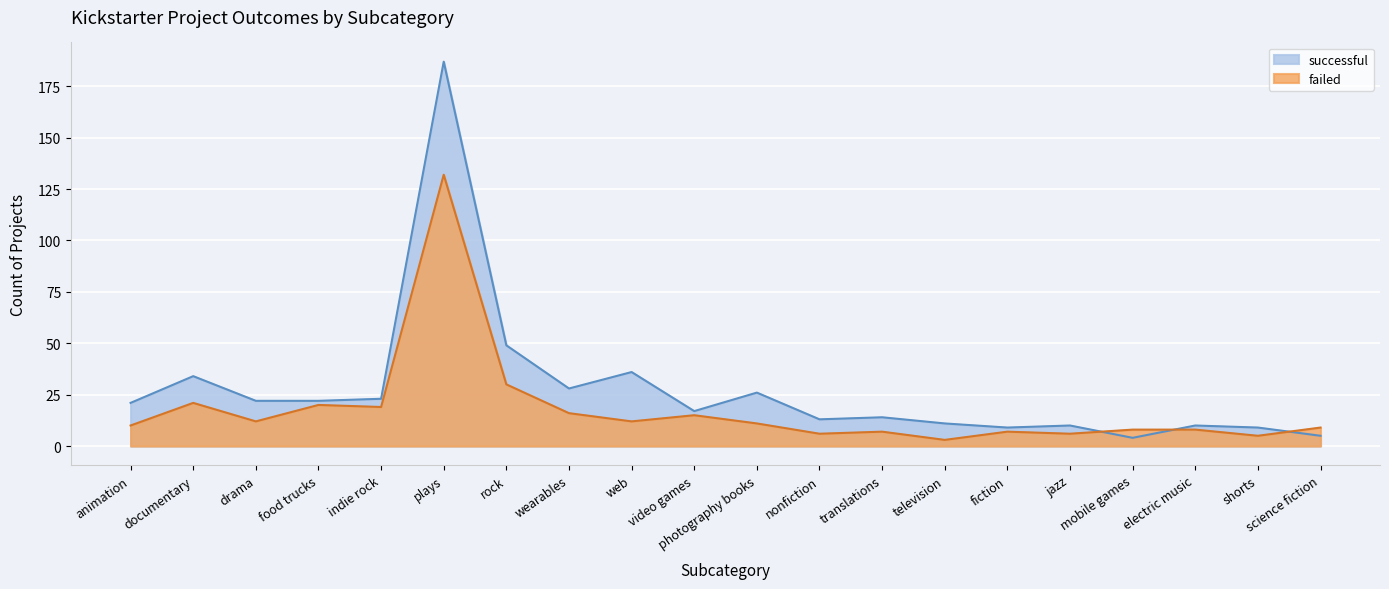

True or false: successful and failed intersect in this chart.

True